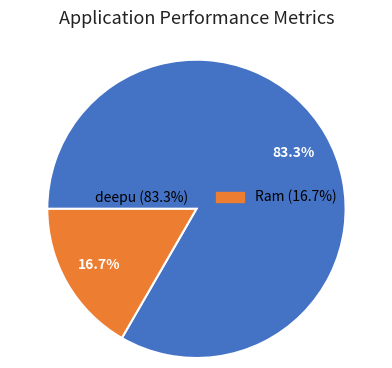

Which category has the biggest portion of the pie?

deepu